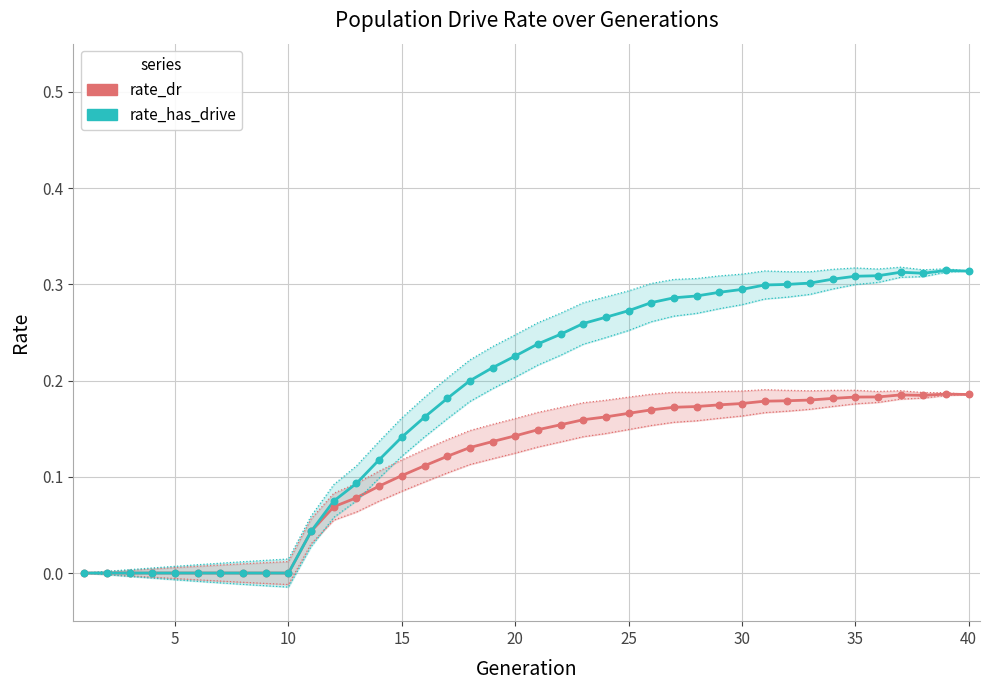

What are all the series names shown in the legend?

rate_dr, rate_has_drive